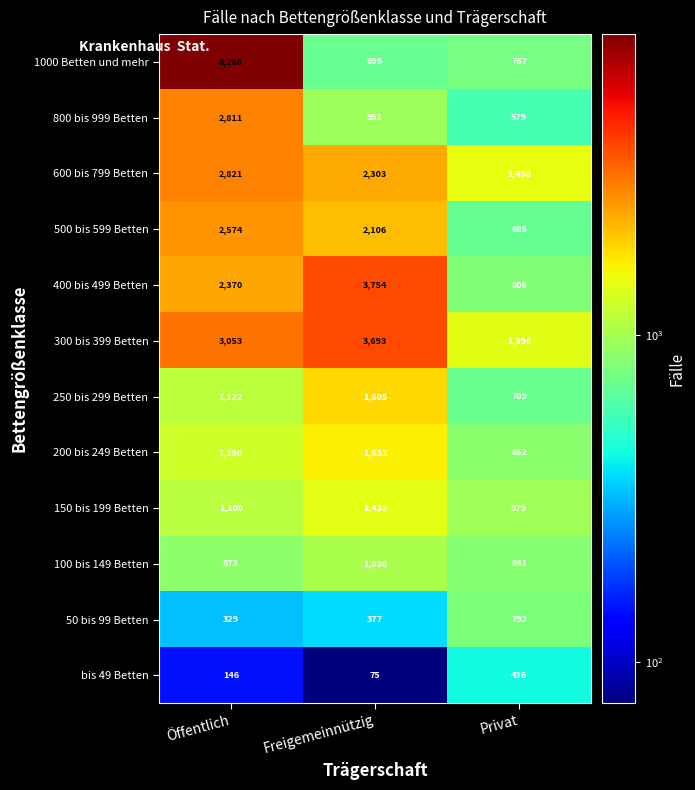

The 300 bis 399 Betten series shows 1398 at Privat. True or false?

True